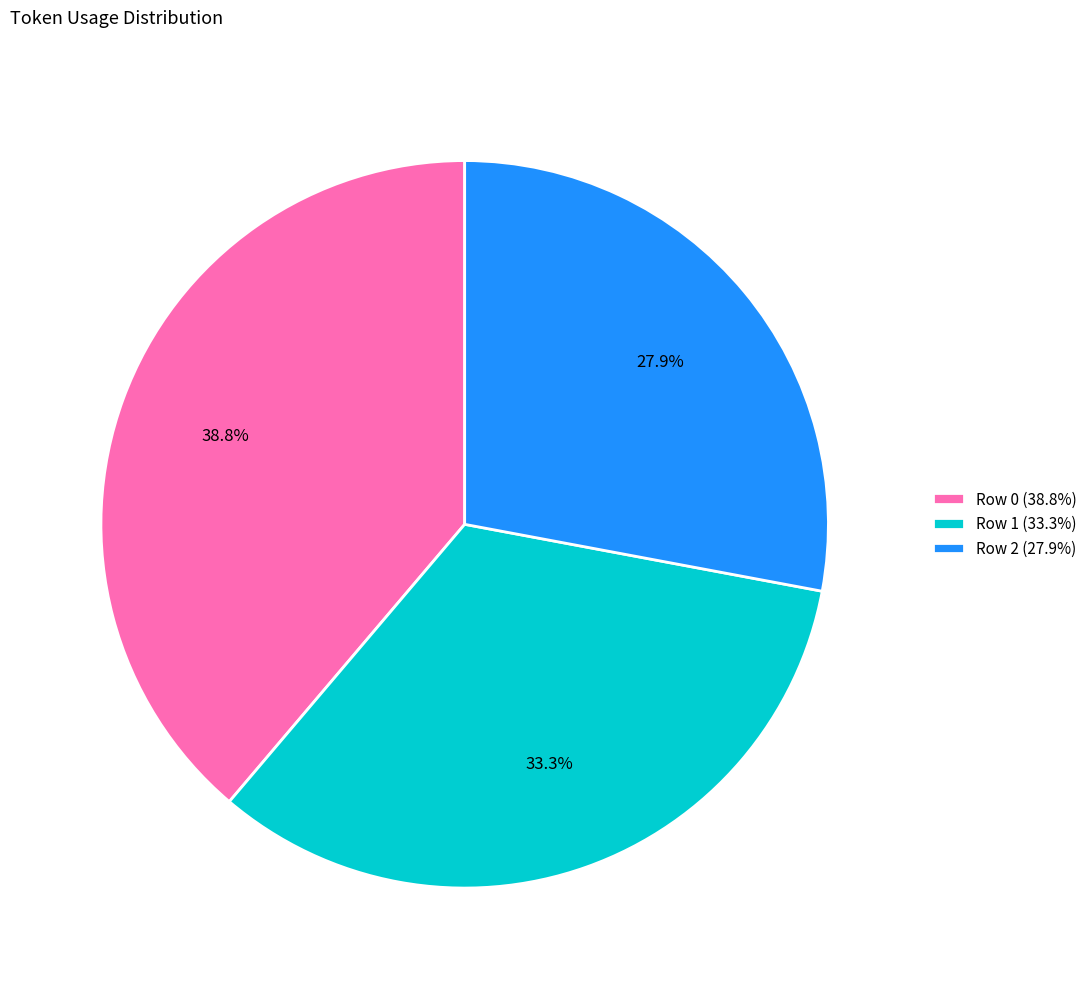

Does any single category account for the majority?

No